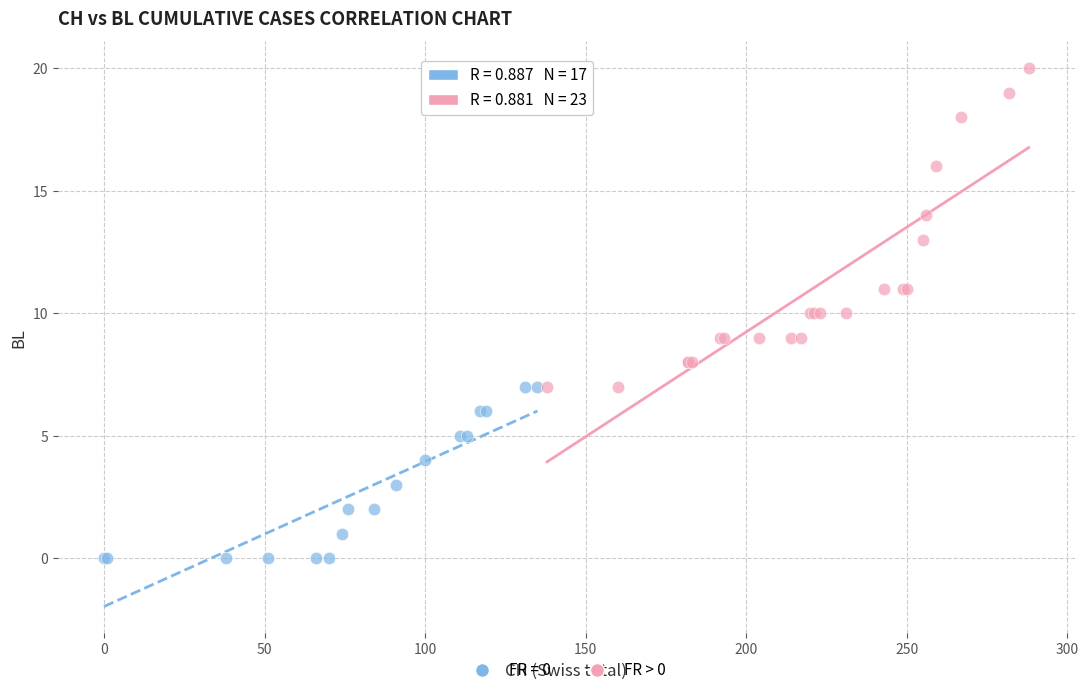

Which series contains the highest Y value?

FR > 0